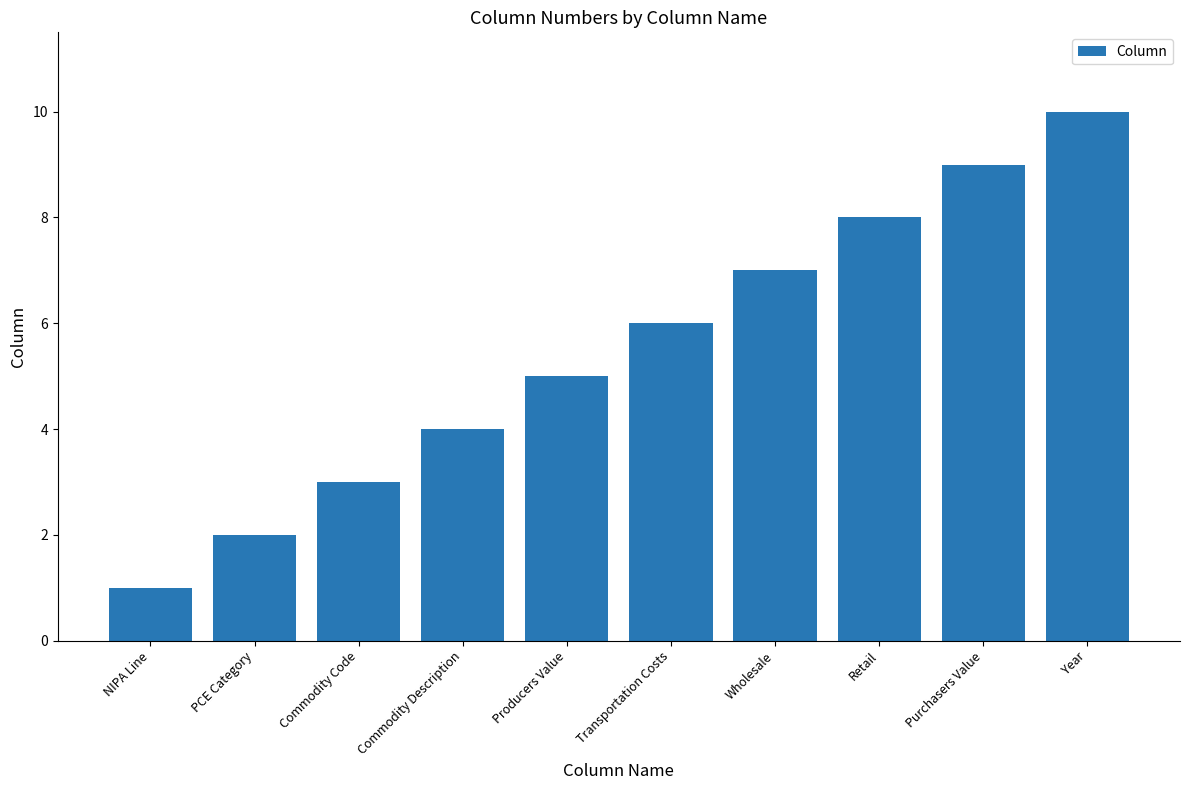

Where is the data nearest to the value 5?

Producers Value